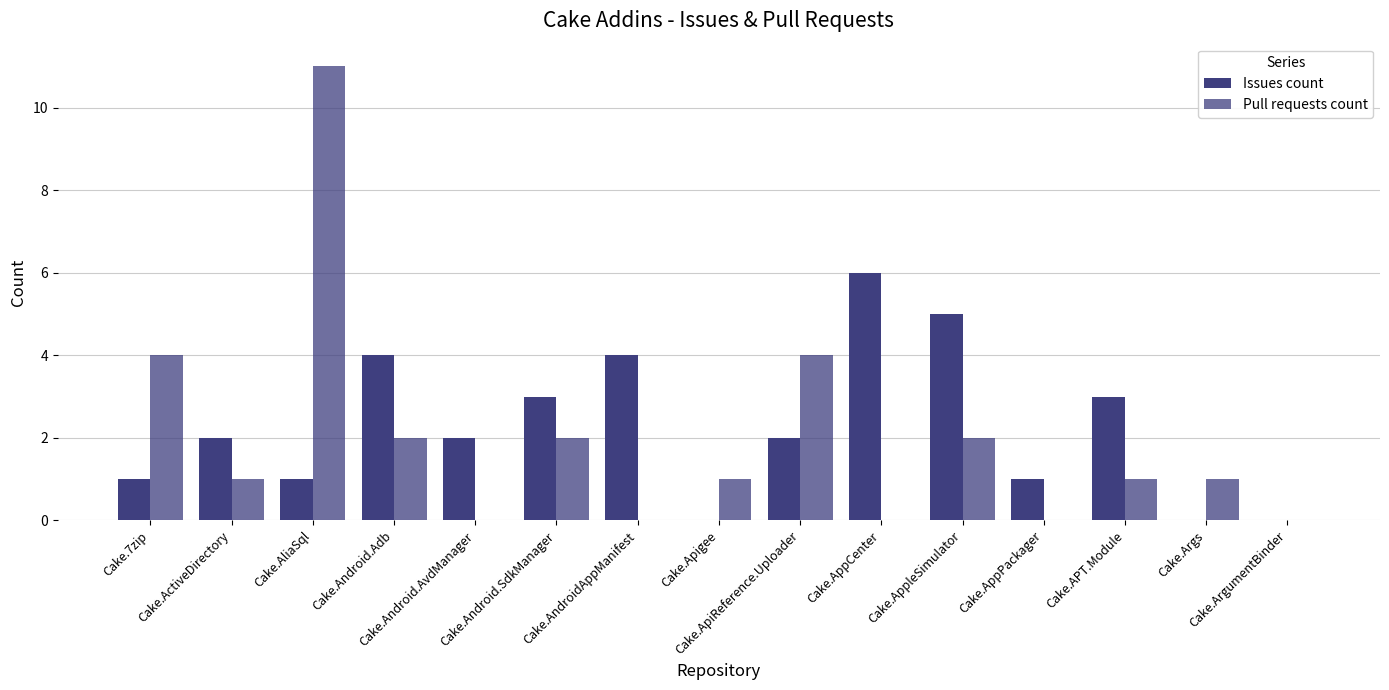

How many distinct data groups are displayed?

2